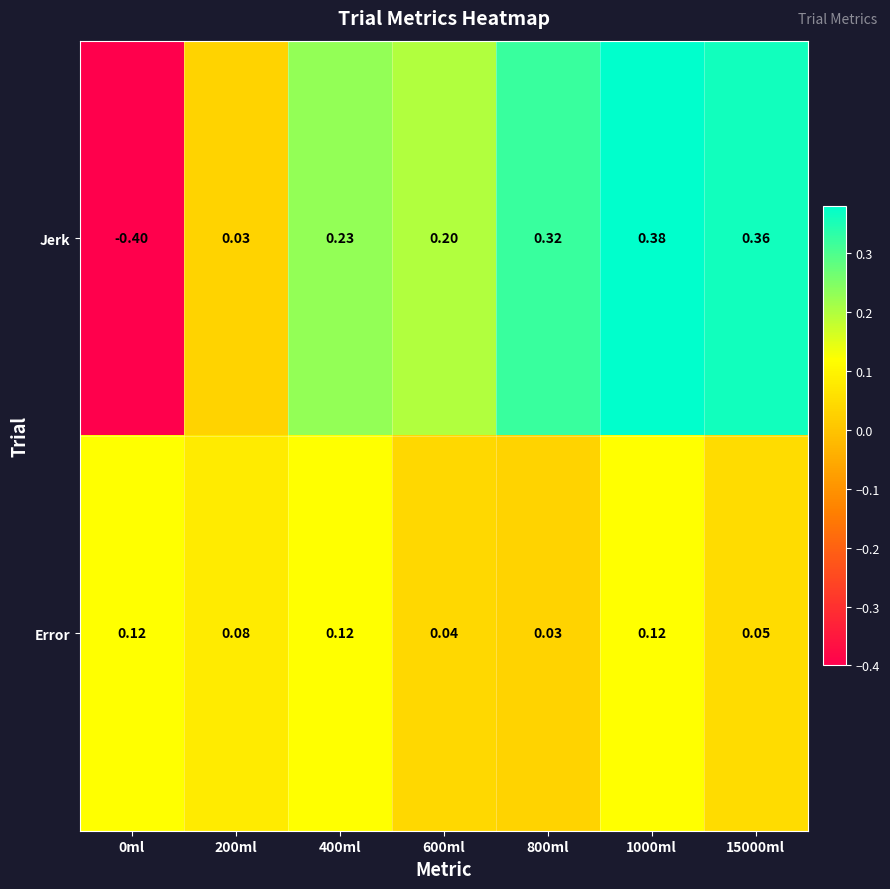

List the series in order of their peak value, highest first.

Jerk, Error